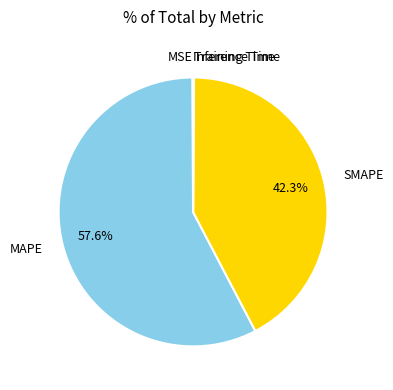

What is the majority slice?

MAPE